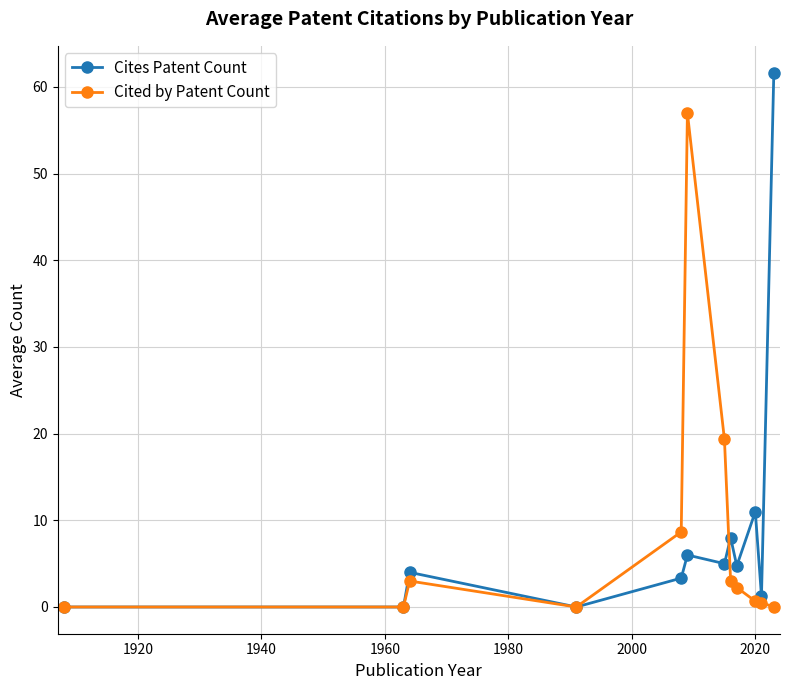

True or false: Cited by Patent Count has more than 1 interior local peaks.

True